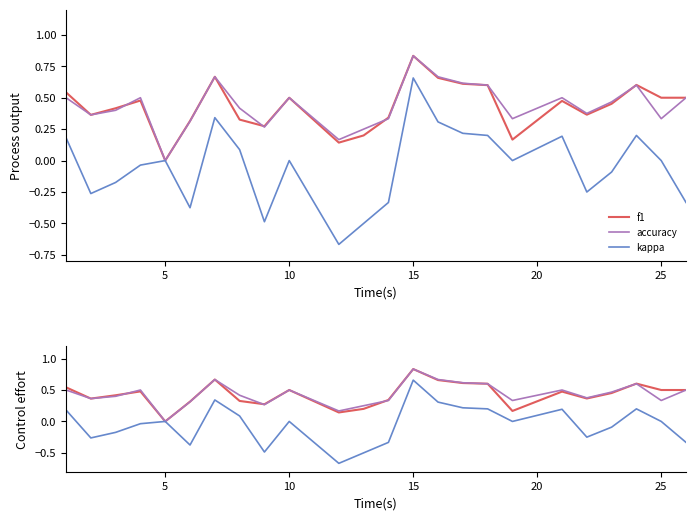

Is it true that f1 equals 0.3 at 23?

False